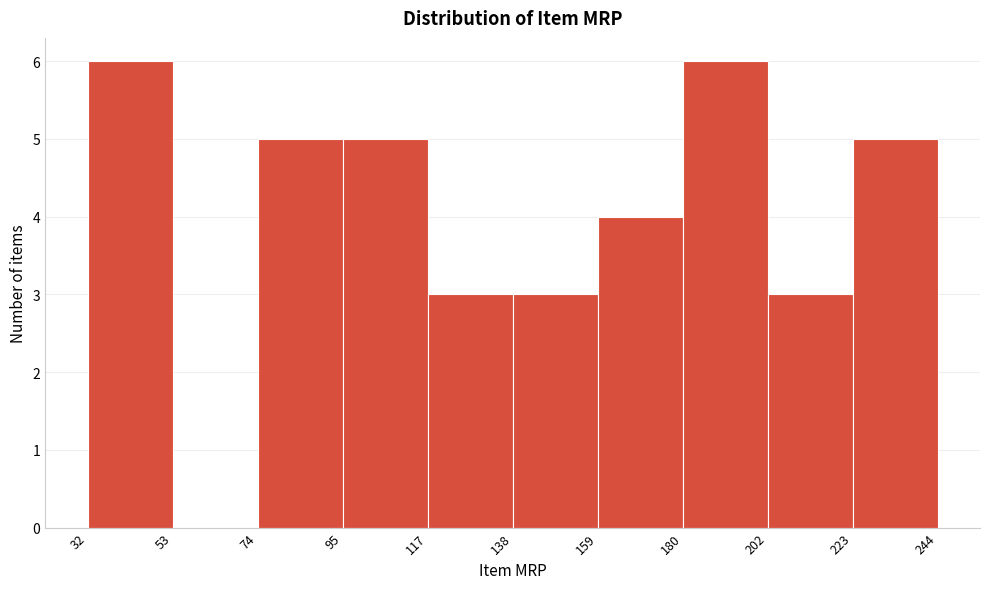

What is the height of the bar covering 32 to 53 on the x-axis? The values are not printed on the chart, so give them approximately, as read against the axis.

6